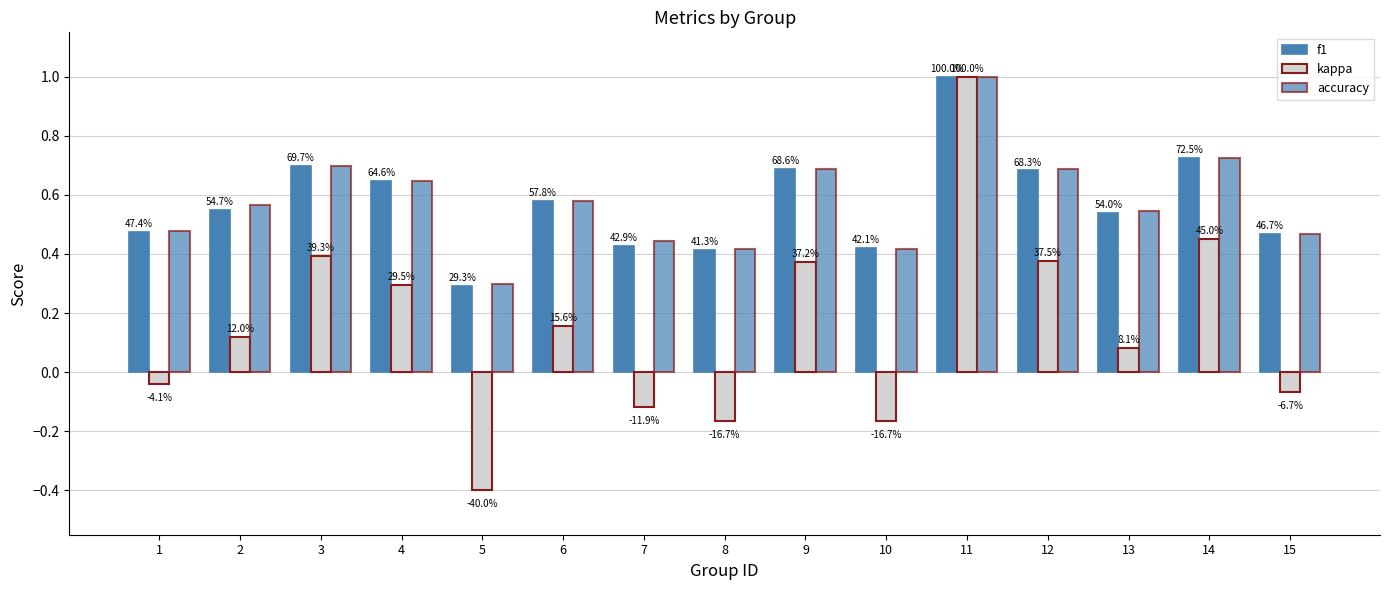

How many bars are there in total?

45